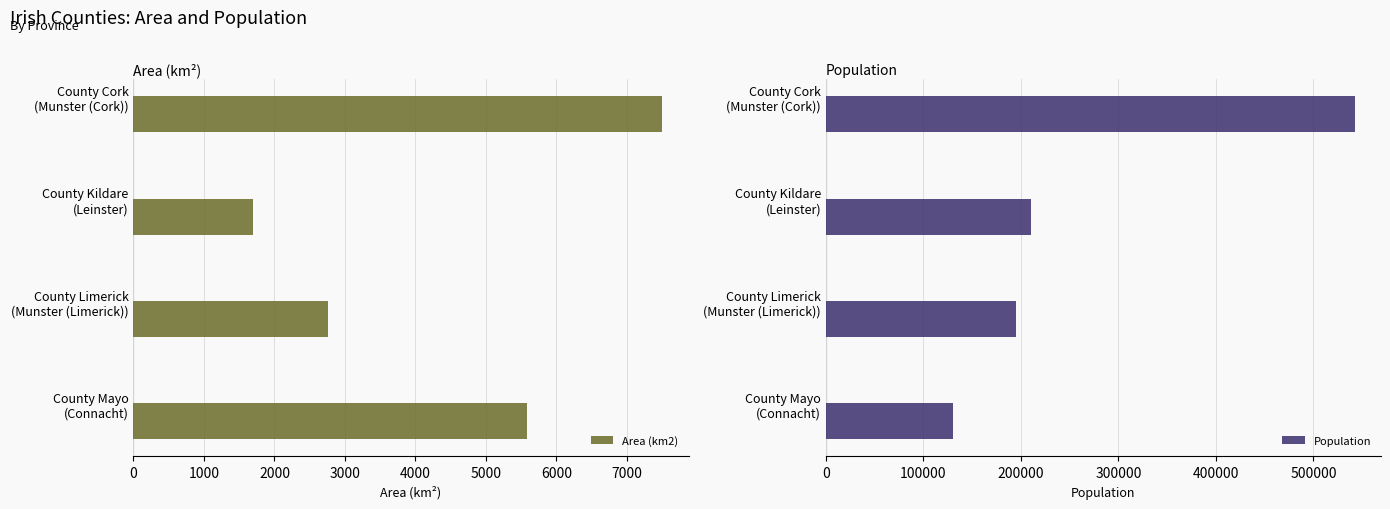

Rank the series by their average value, from highest to lowest.

Population, Area (km2)